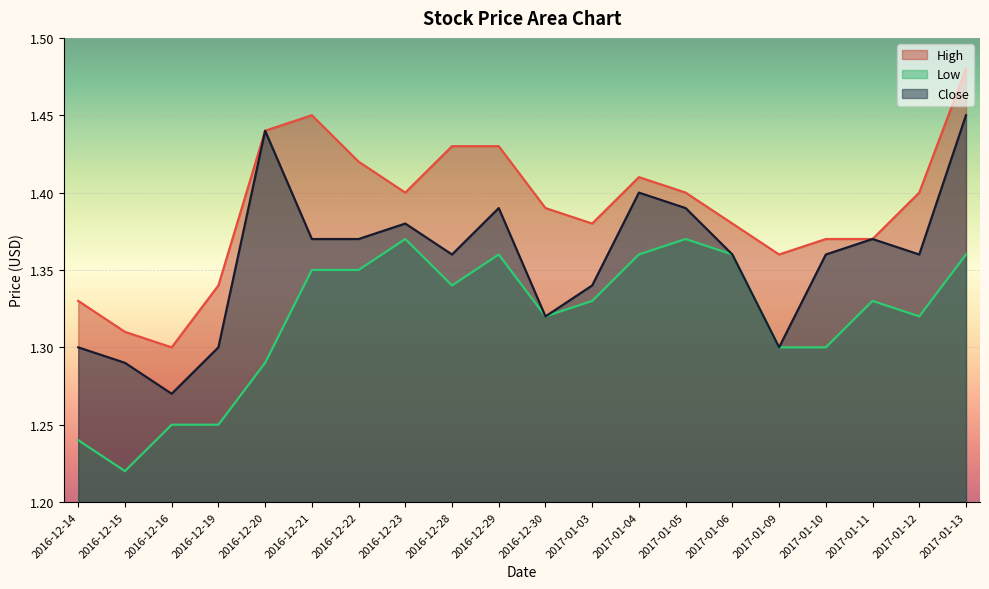

Between 2016-12-22 and 2016-12-23, which series saw the biggest shift?

High